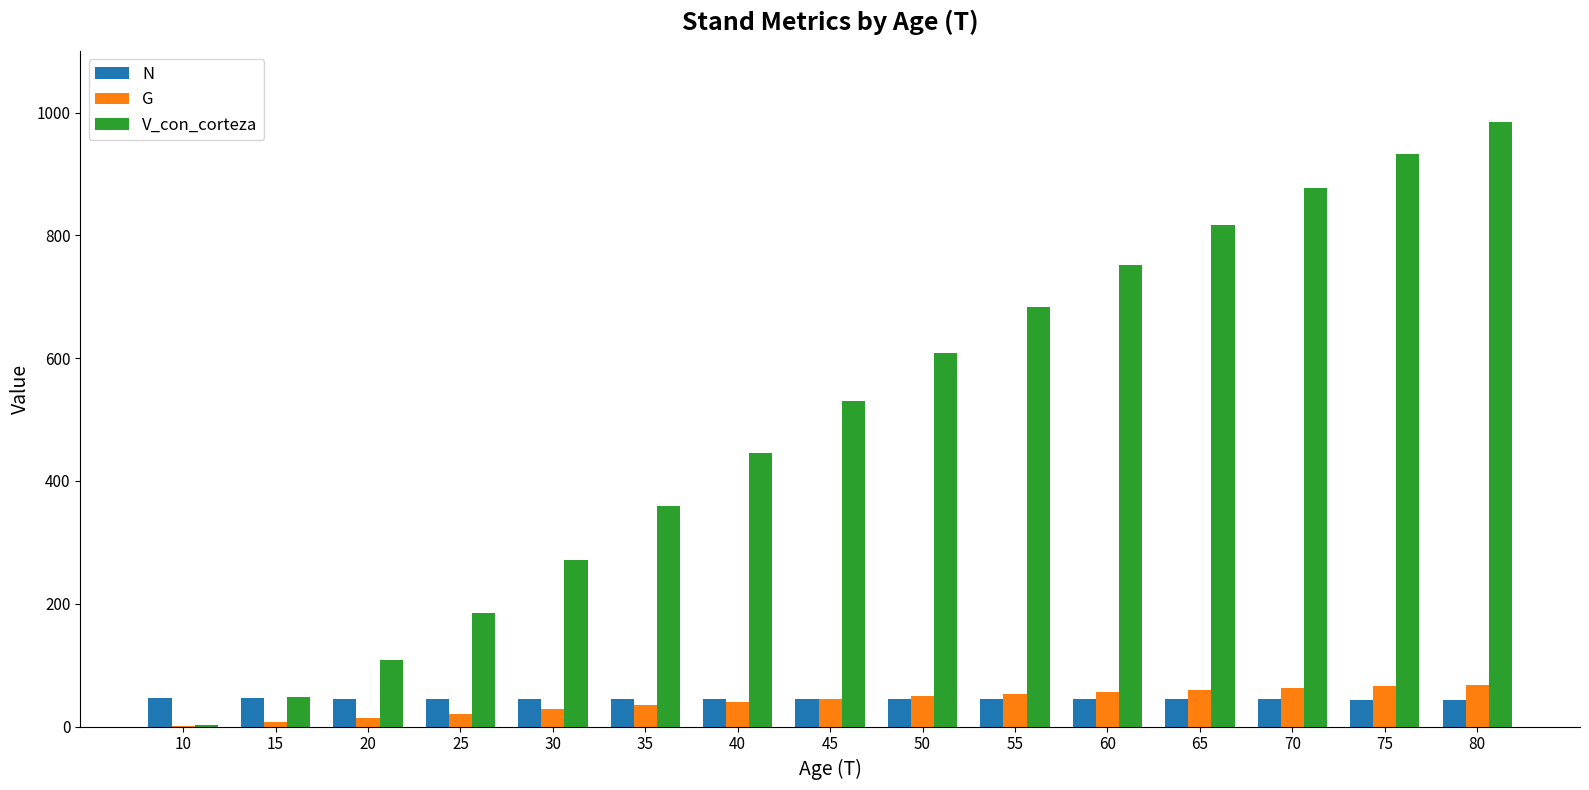

How many series are shown in this chart?

3